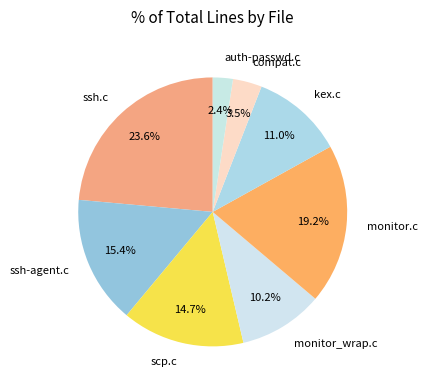

Is the sum of monitor_wrap.c and monitor.c greater than half?

No